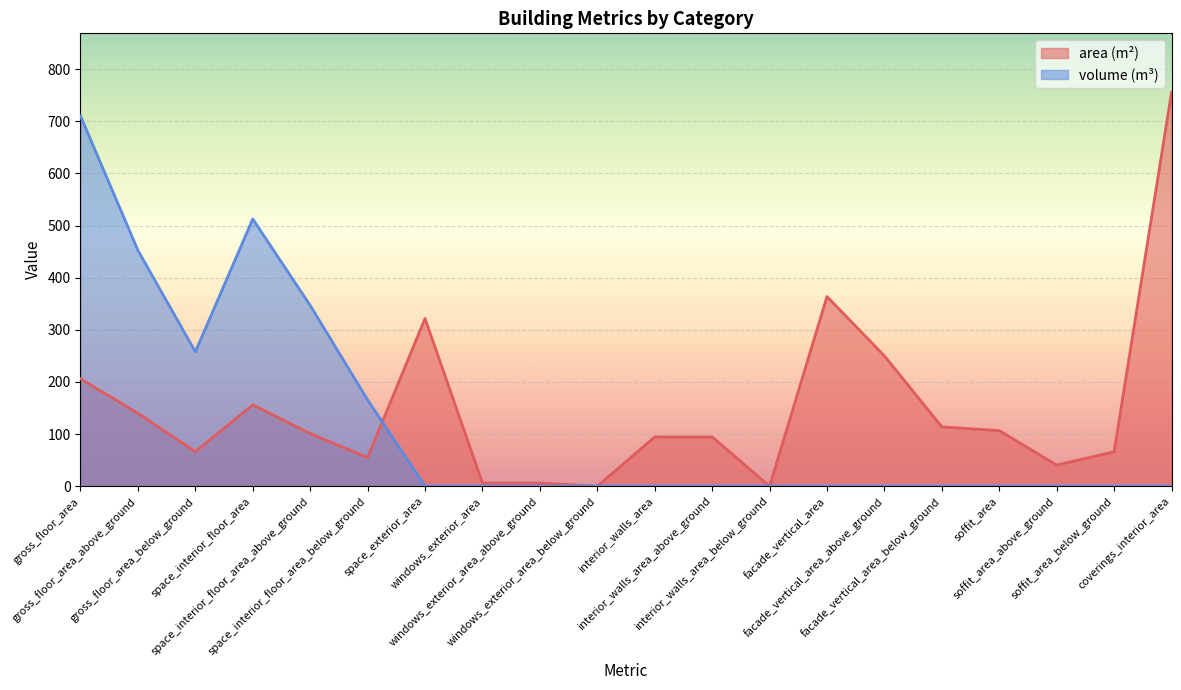

At which label does area (m²) reach its minimum?

windows_exterior_area_below_ground